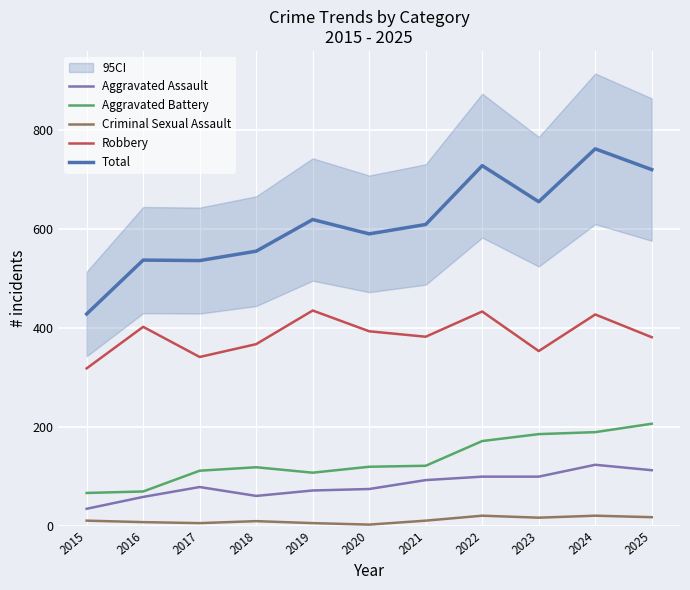

At which label is Aggravated Assault closest to 78?

2017